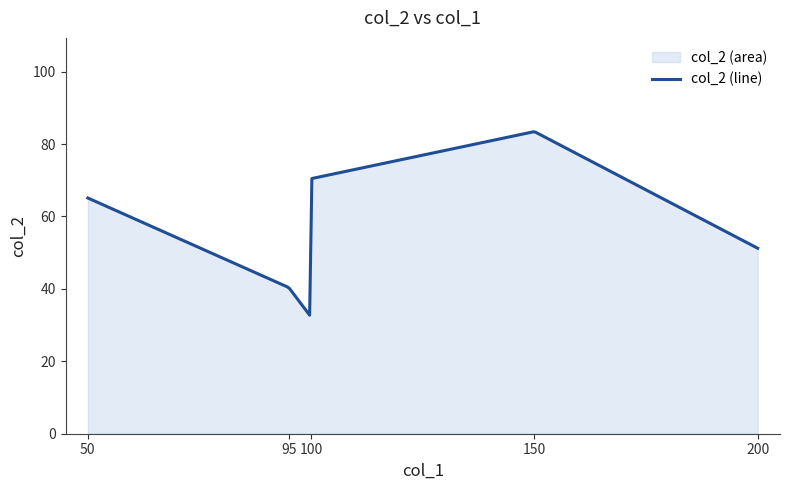

What is the smallest value displayed?

32.7